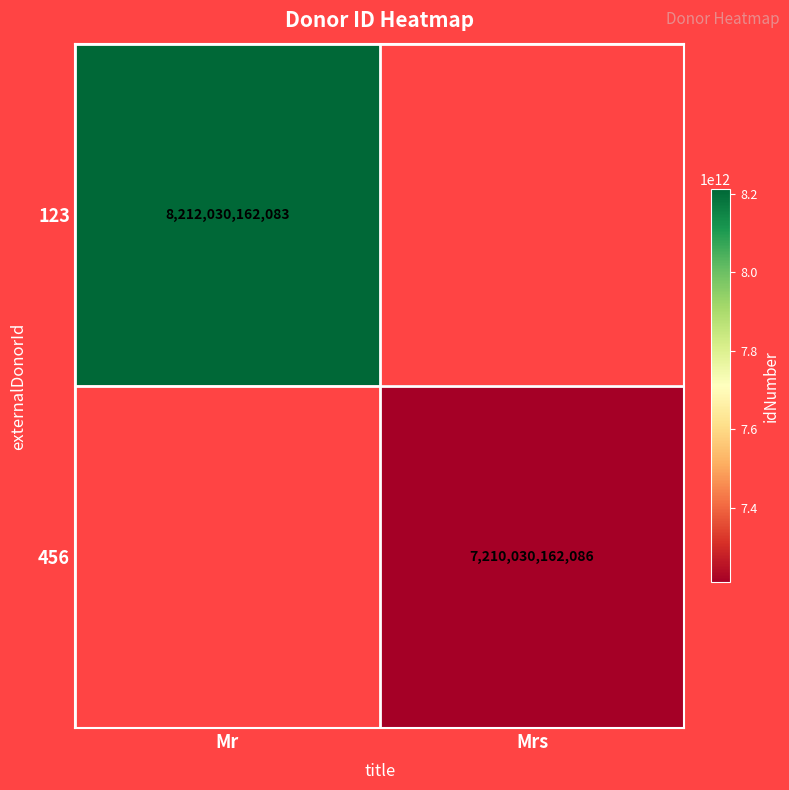

Is it true that 456 equals 7210030162086 at Mrs?

True